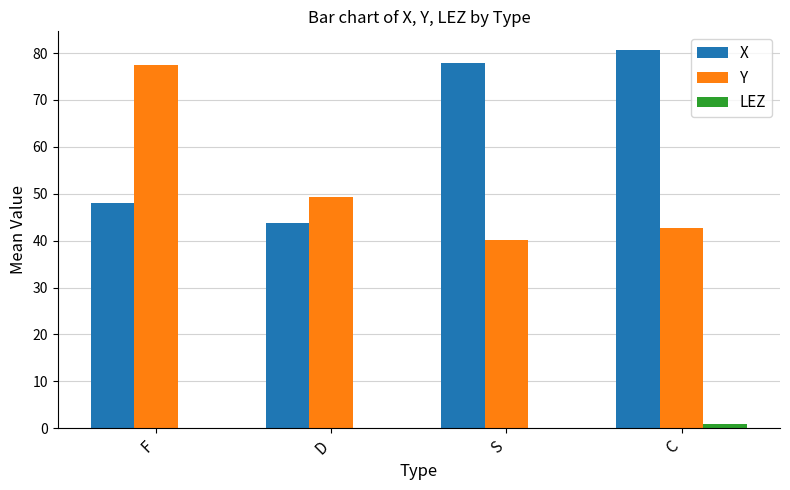

What is the average value of the Y series?

52.4